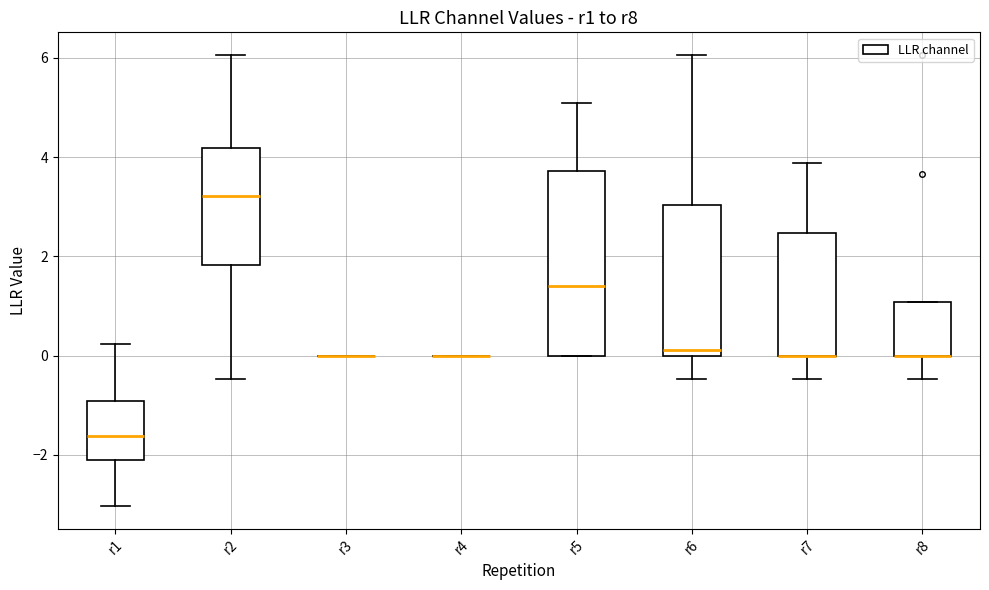

Comparing the boxes themselves (not the whiskers), which one is the tallest?

r5